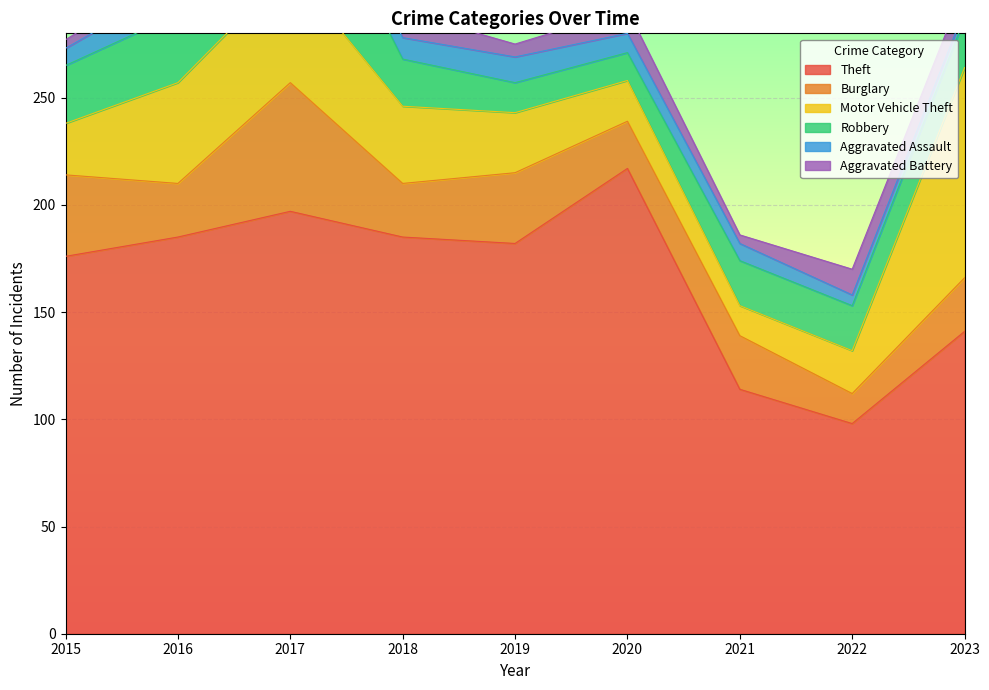

Which series changed the most between 2022 and 2023?

Motor Vehicle Theft